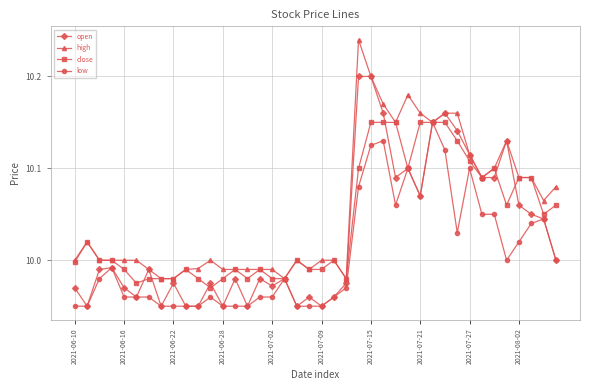

True or false: low has more than 1 points higher than both neighbors.

True